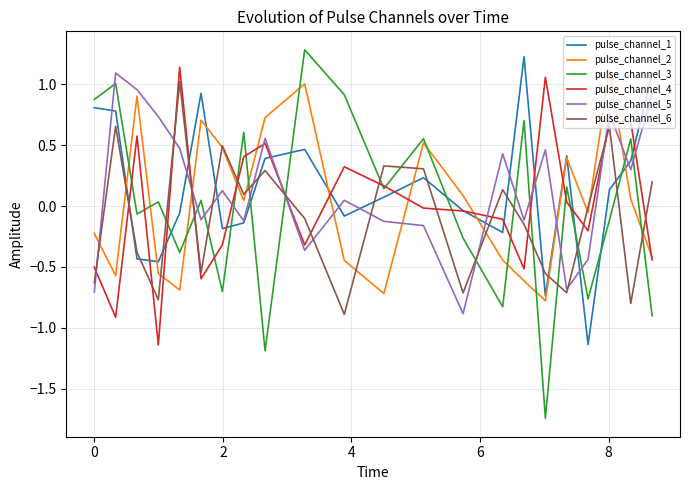

In pulse_channel_6, how many points are higher than both neighbors (excluding endpoints)?

7